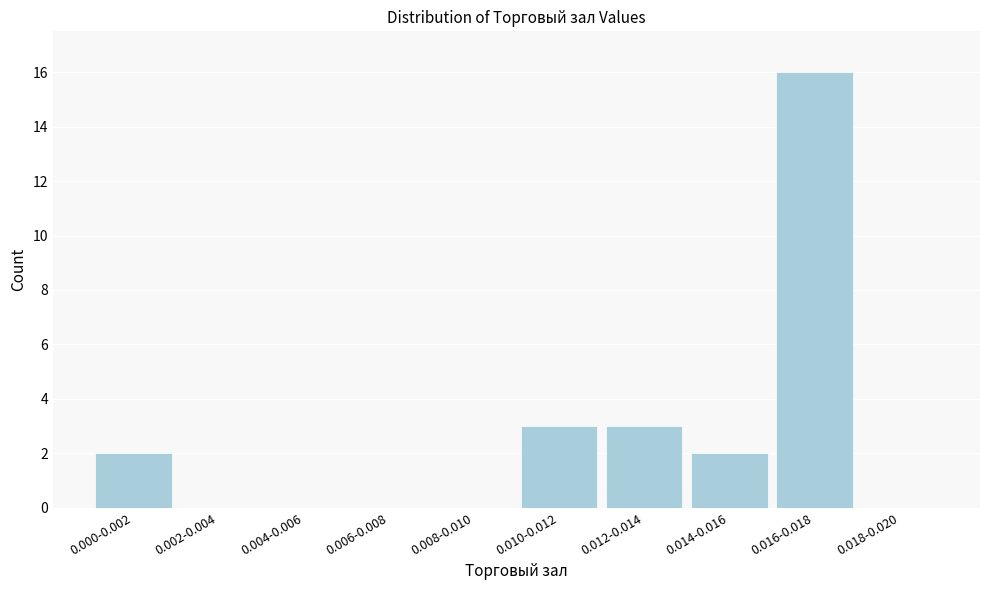

Reading left to right, transcribe all the data shown in this chart.

0.000-0.002=2	0.002-0.004=0	0.004-0.006=0	0.006-0.008=0	0.008-0.010=0	0.010-0.012=3	0.012-0.014=3	0.014-0.016=2	0.016-0.018=16	0.018-0.020=0